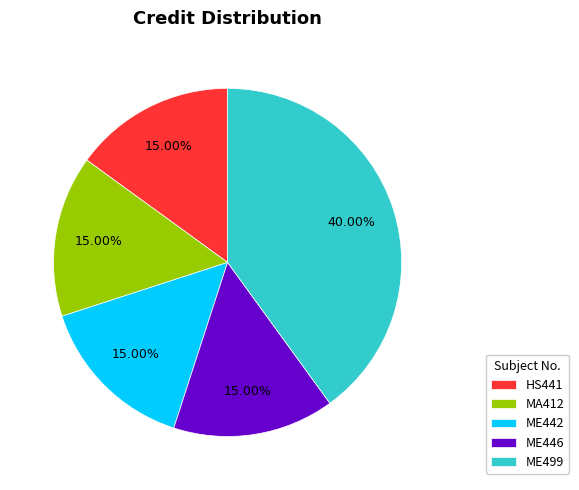

What is the total percentage of ME442 and HS441?

30.0%